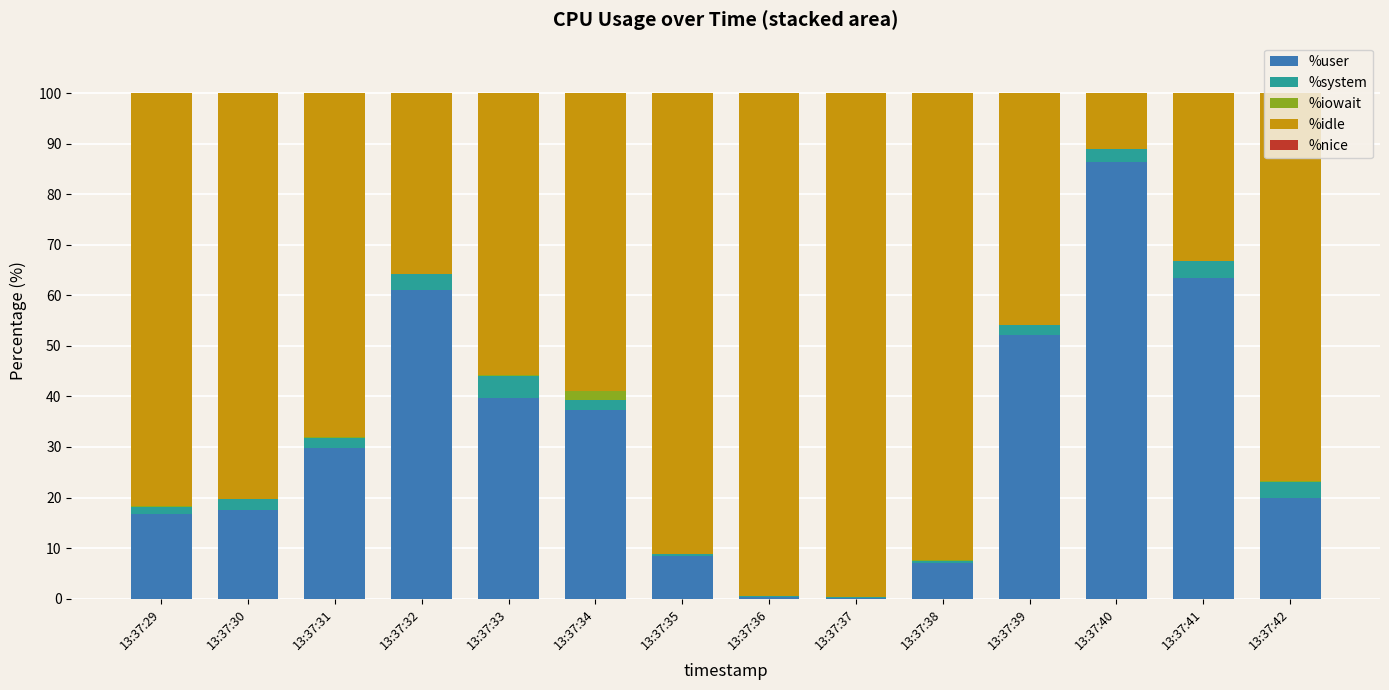

True or false: %user has a value of 16.8 at 13:37:29.

True